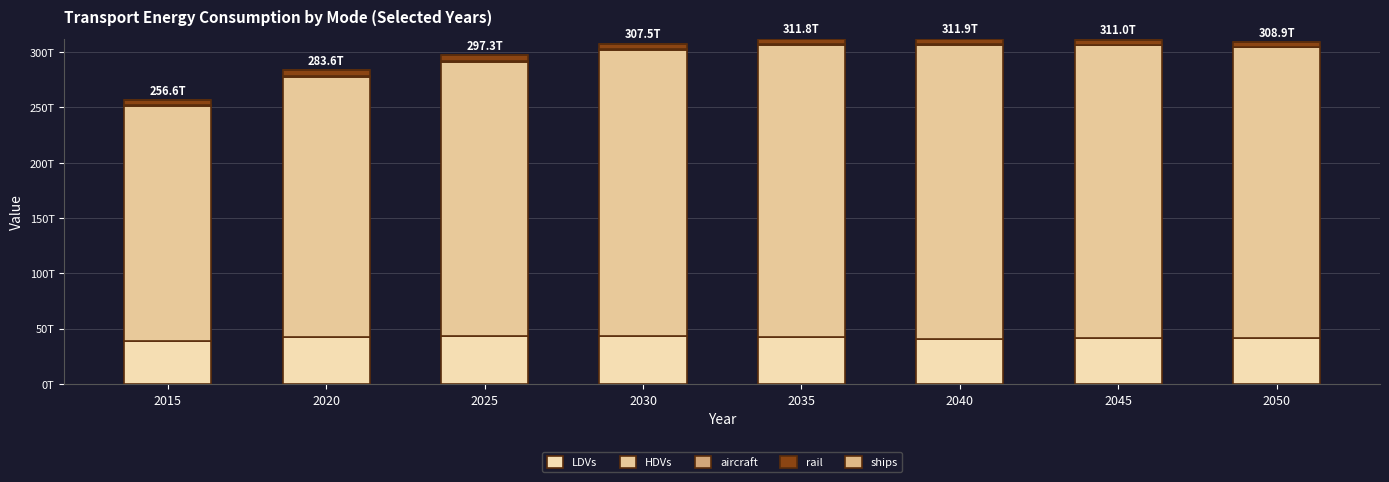

True or false: HDVs has a value of 89.8 at 2045.

False